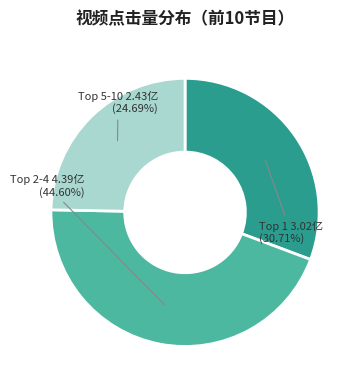

Rank the categories by value from lowest to highest.

Top 5-10, Top 1, Top 2-4